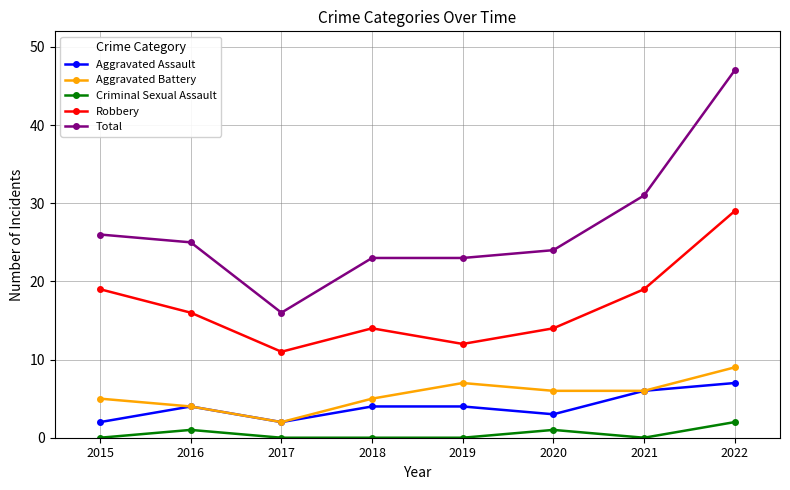

The Robbery series shows 29 at 2022. True or false?

True